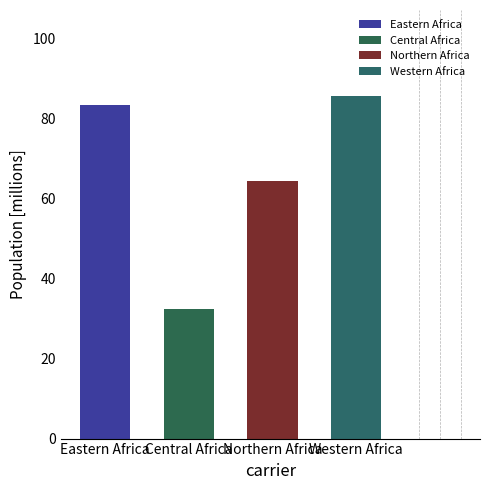

The chart shows a value of 41.8 at Northern Africa. True or false?

False